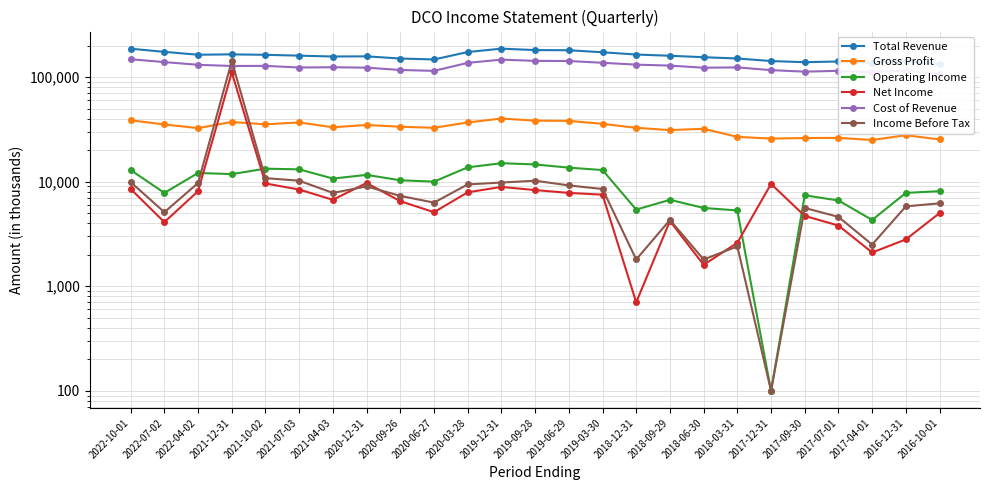

Which category has the highest value in the Net Income series?

2021-12-31